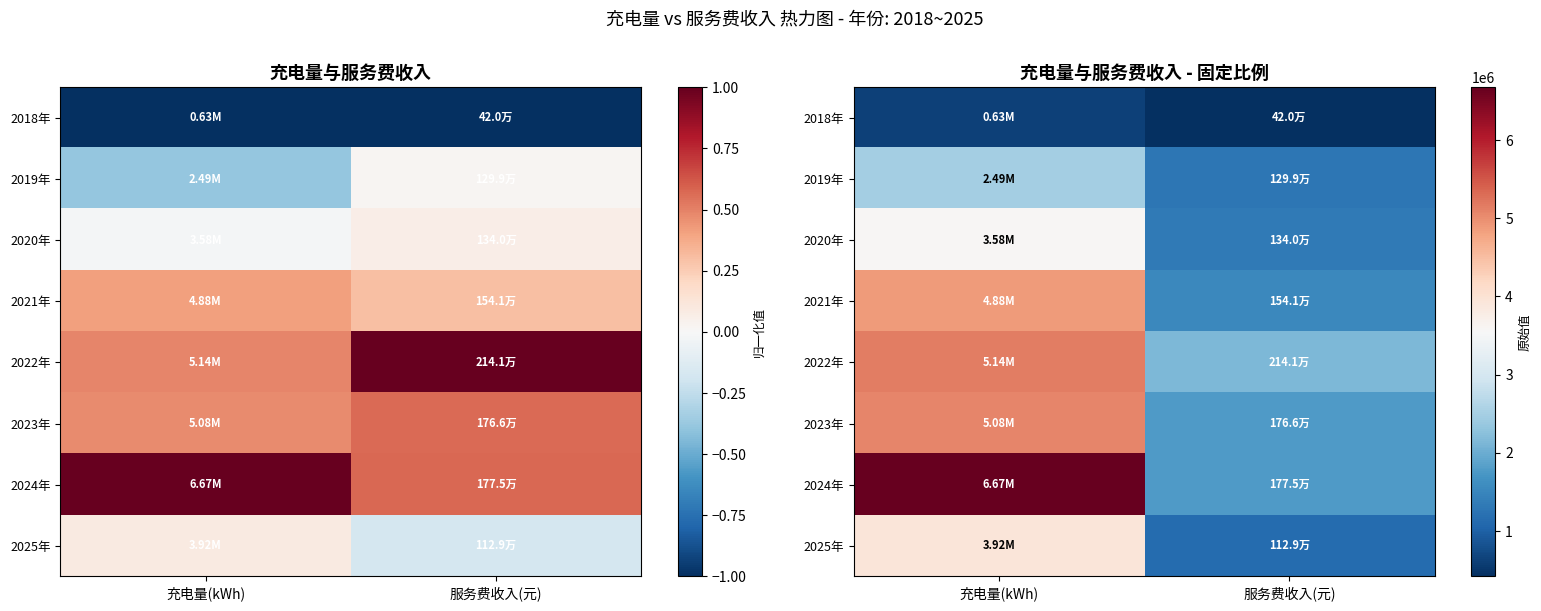

Where is 2022年 nearest to the value 3638864?

服务费收入(元)